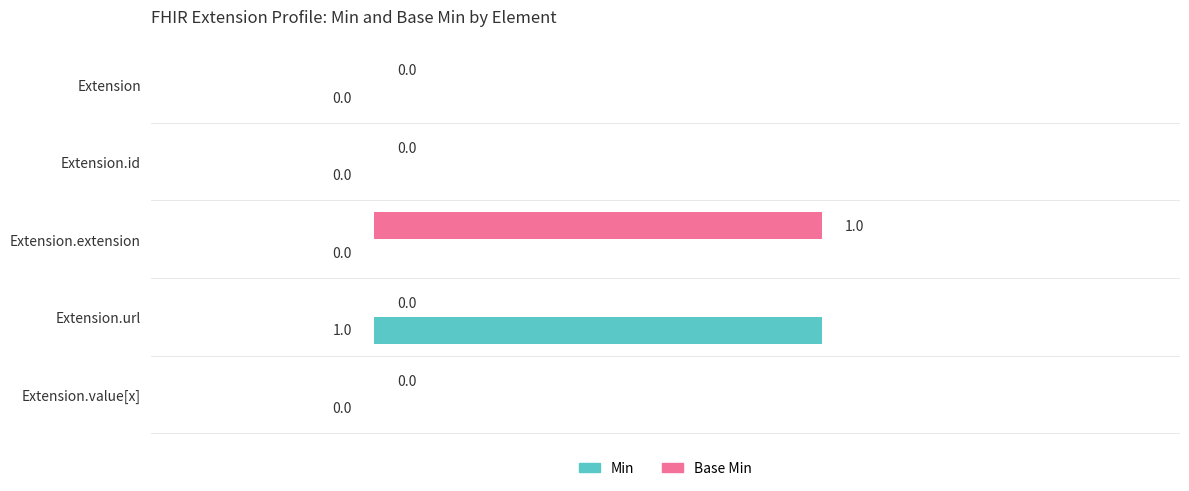

True or false: Base Min has a value of 0 at Extension.url.

True